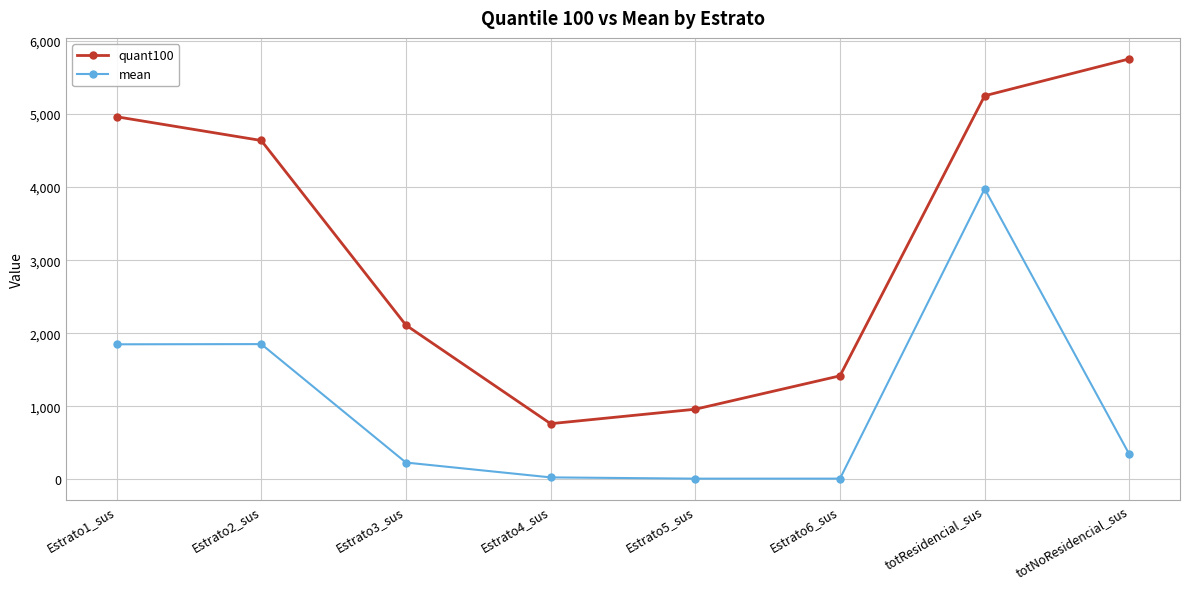

At which label does quant100 reach its minimum?

Estrato4_sus